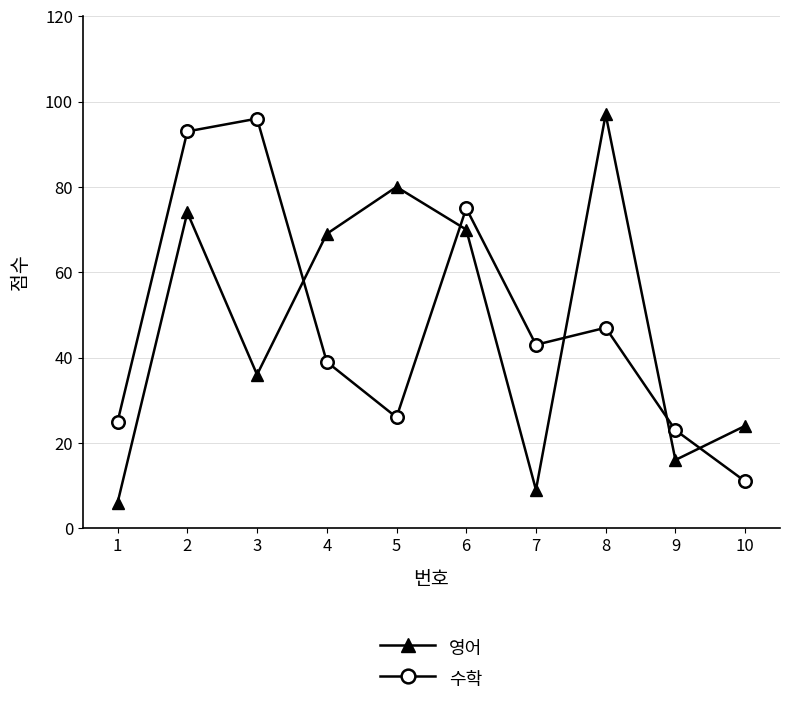

Reading right to left, transcribe all the data shown in this chart.

영어: 10=24	9=16	8=97	7=9	6=70	5=80	4=69	3=36	2=74	1=6
수학: 10=11	9=23	8=47	7=43	6=75	5=26	4=39	3=96	2=93	1=25